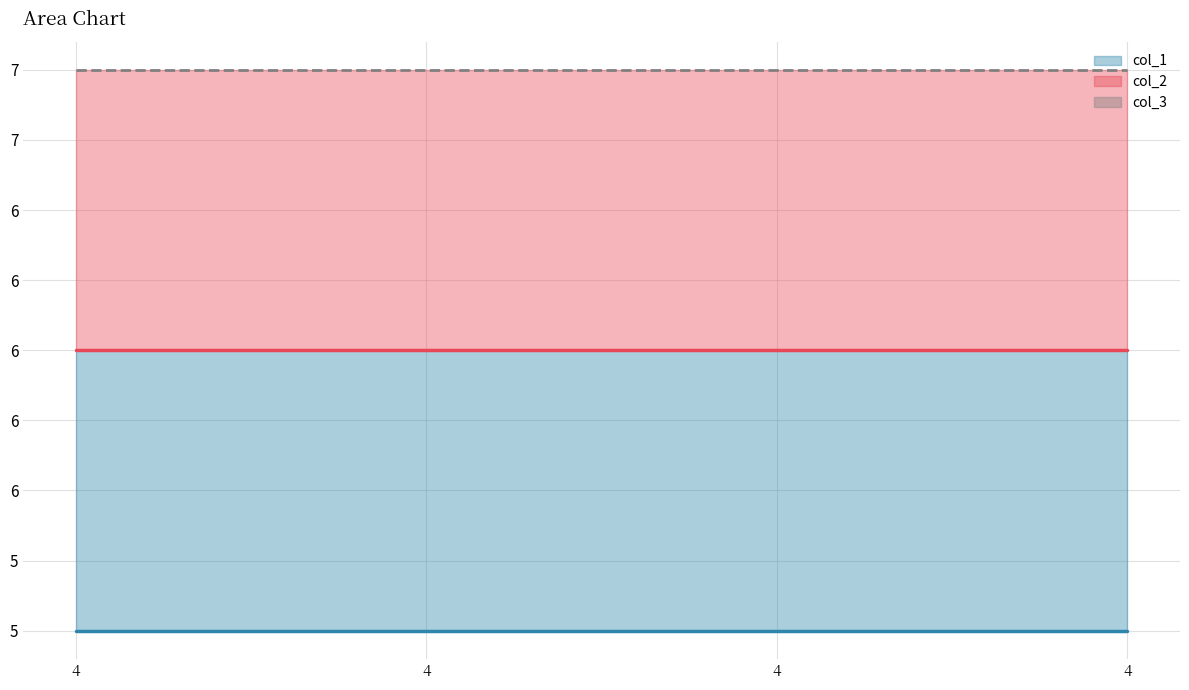

What is the spread (max minus min) of values at 4?

2